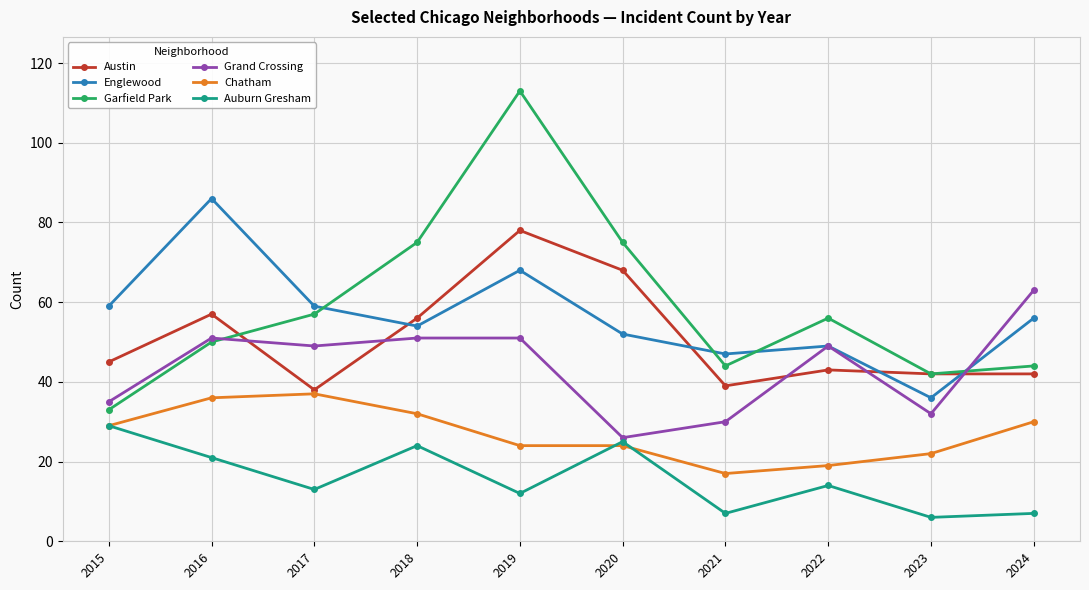

What is the difference between the Englewood values at 2019 and 2020?

16